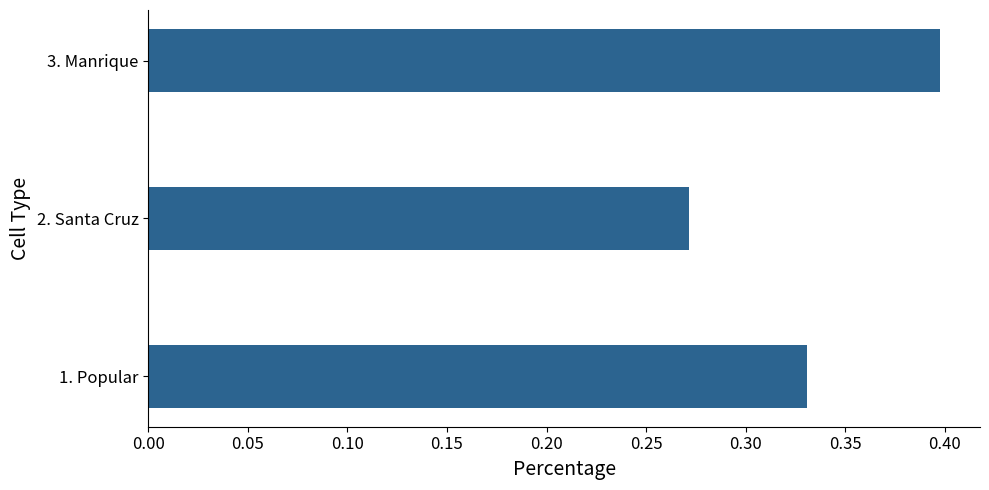

Are the bars horizontal?

Yes